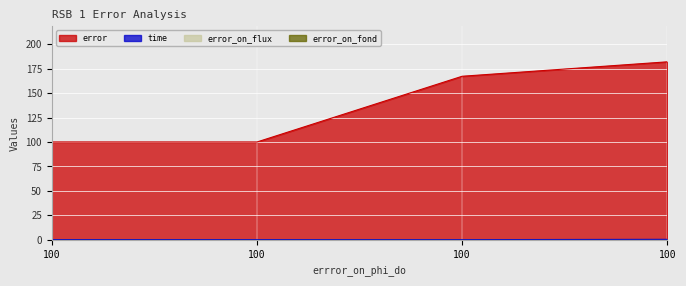

The error series shows 67.4 at 100. True or false?

False